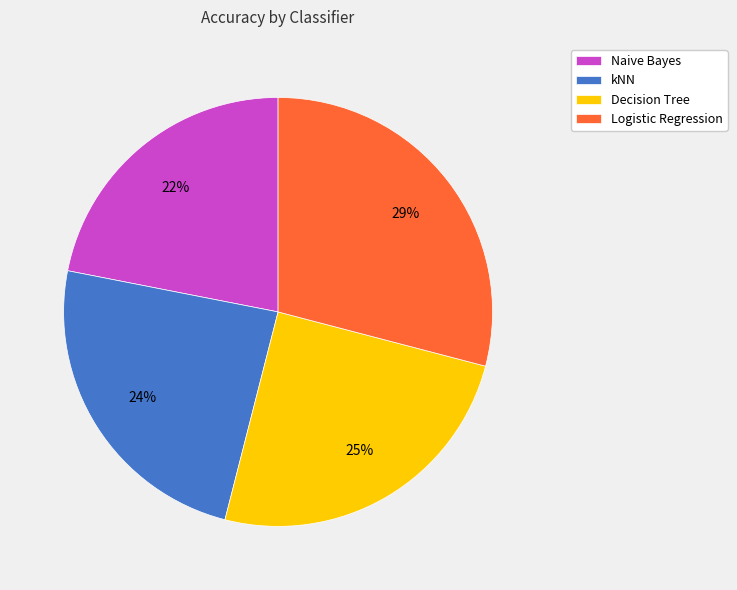

To the nearest percent, what portion does Logistic Regression represent?

29%